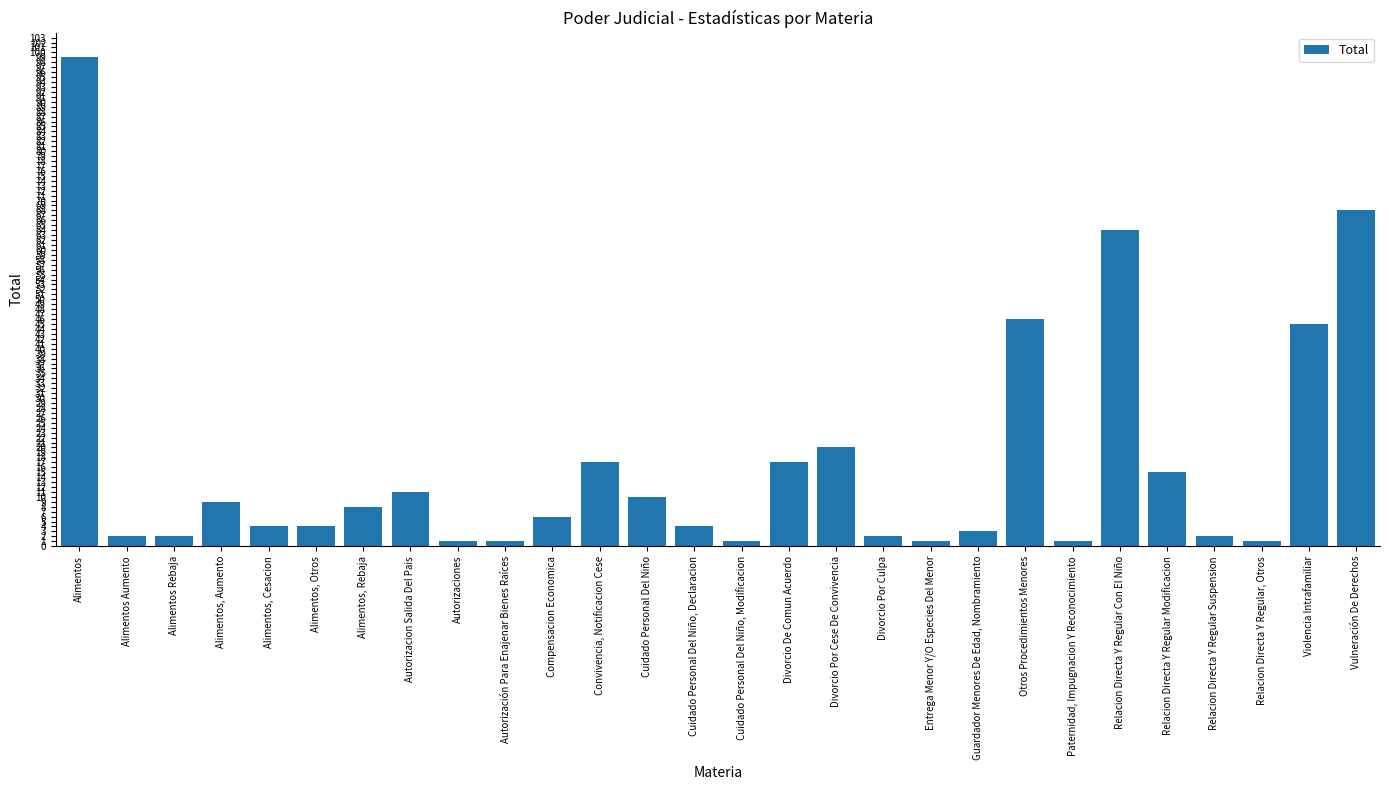

What is the difference between the maximum and minimum values?

98